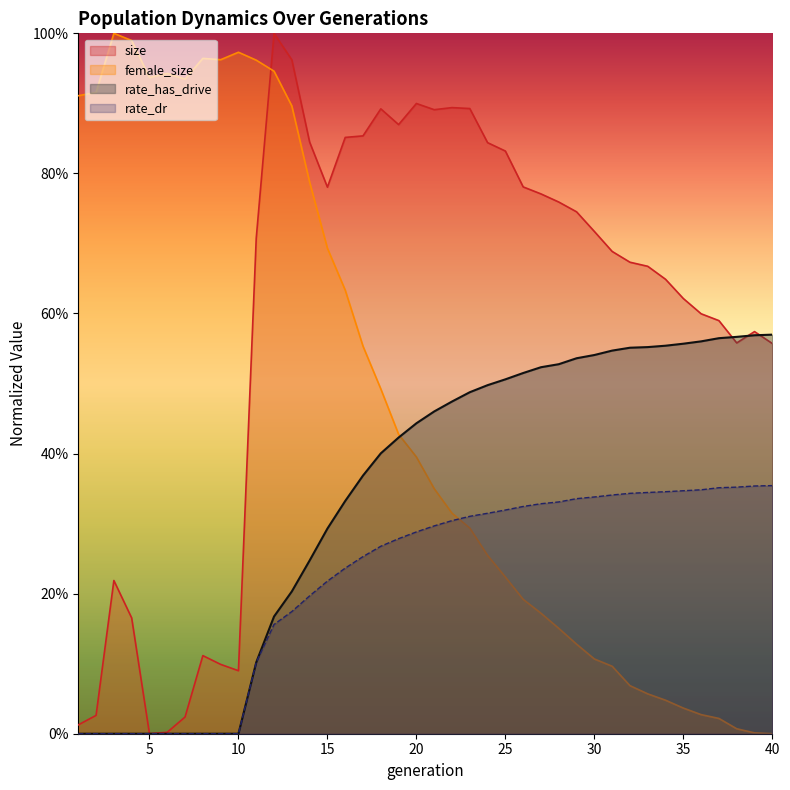

Reading left to right, what are all the values shown in this chart?

size: 1=0.0	2=0.0	3=0.2	4=0.2	5=0.0	6=0.0	7=0.0	8=0.1	9=0.1	10=0.1	11=0.7	12=1.0	13=1.0	14=0.8	15=0.8	16=0.9	17=0.9	18=0.9	19=0.9	20=0.9	21=0.9	22=0.9	23=0.9	24=0.8	25=0.8	26=0.8	27=0.8	28=0.8	29=0.7	30=0.7	31=0.7	32=0.7	33=0.7	34=0.6	35=0.6	36=0.6	37=0.6	38=0.6	39=0.6	40=0.6
female_size: 1=0.9	2=0.9	3=1.0	4=1.0	5=0.9	6=0.9	7=0.9	8=1.0	9=1.0	10=1.0	11=1.0	12=0.9	13=0.9	14=0.8	15=0.7	16=0.6	17=0.6	18=0.5	19=0.4	20=0.4	21=0.3	22=0.3	23=0.3	24=0.3	25=0.2	26=0.2	27=0.2	28=0.2	29=0.1	30=0.1	31=0.1	32=0.1	33=0.1	34=0.0	35=0.0	36=0.0	37=0.0	38=0.0	39=0.0	40=0.0
rate_has_drive: 1=0.0	2=0.0	3=0.0	4=0.0	5=0.0	6=0.0	7=0.0	8=0.0	9=0.0	10=0.0	11=0.1	12=0.2	13=0.2	14=0.2	15=0.3	16=0.3	17=0.4	18=0.4	19=0.4	20=0.4	21=0.5	22=0.5	23=0.5	24=0.5	25=0.5	26=0.5	27=0.5	28=0.5	29=0.5	30=0.5	31=0.5	32=0.6	33=0.6	34=0.6	35=0.6	36=0.6	37=0.6	38=0.6	39=0.6	40=0.6
rate_dr: 1=0.0	2=0.0	3=0.0	4=0.0	5=0.0	6=0.0	7=0.0	8=0.0	9=0.0	10=0.0	11=0.1	12=0.2	13=0.2	14=0.2	15=0.2	16=0.2	17=0.3	18=0.3	19=0.3	20=0.3	21=0.3	22=0.3	23=0.3	24=0.3	25=0.3	26=0.3	27=0.3	28=0.3	29=0.3	30=0.3	31=0.3	32=0.3	33=0.3	34=0.3	35=0.3	36=0.3	37=0.4	38=0.4	39=0.4	40=0.4